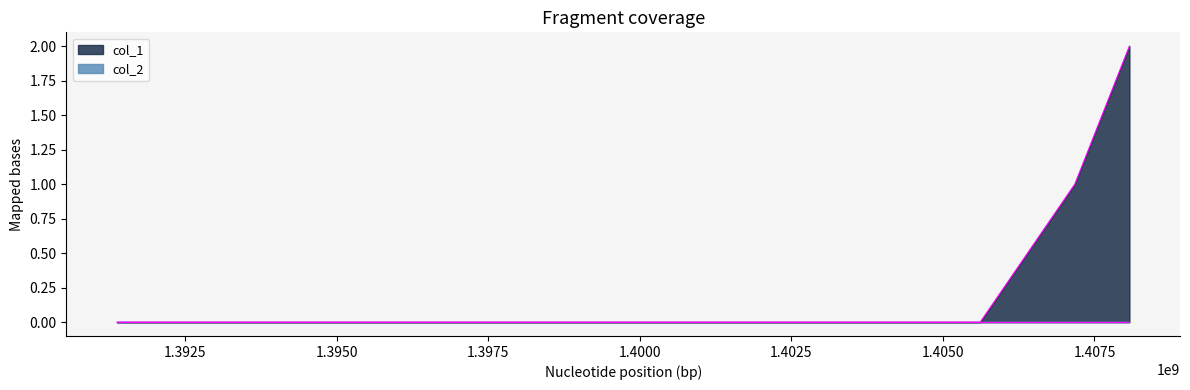

At which label does the data first exceed 1?

1408075742